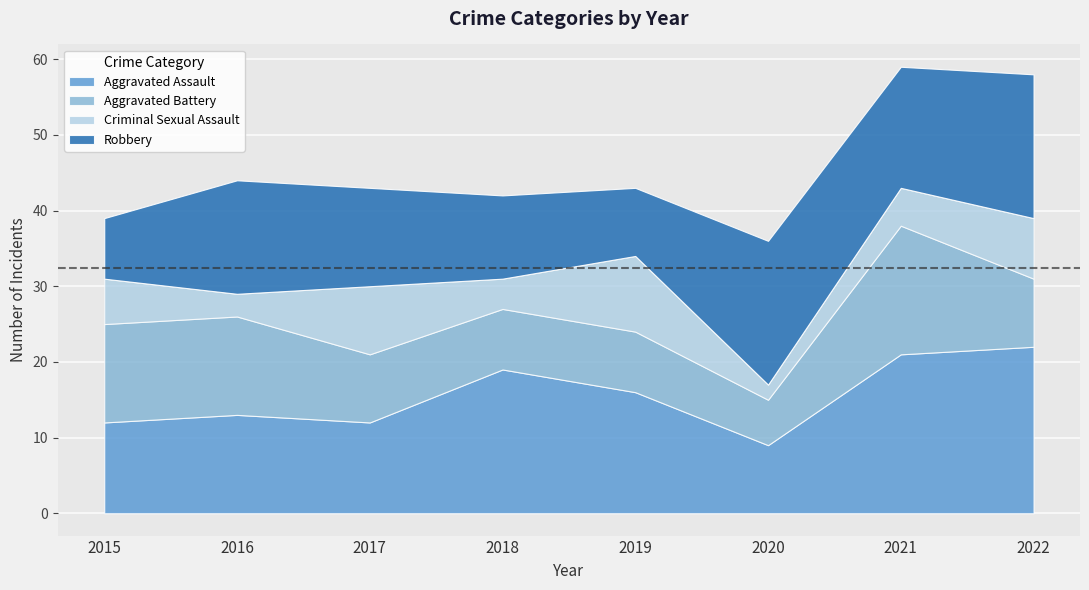

What is the highest value of the Aggravated Battery series?

17